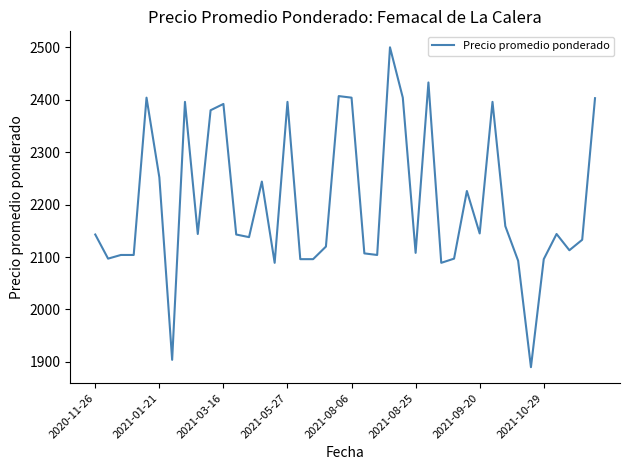

What is the sum of all values?

88093